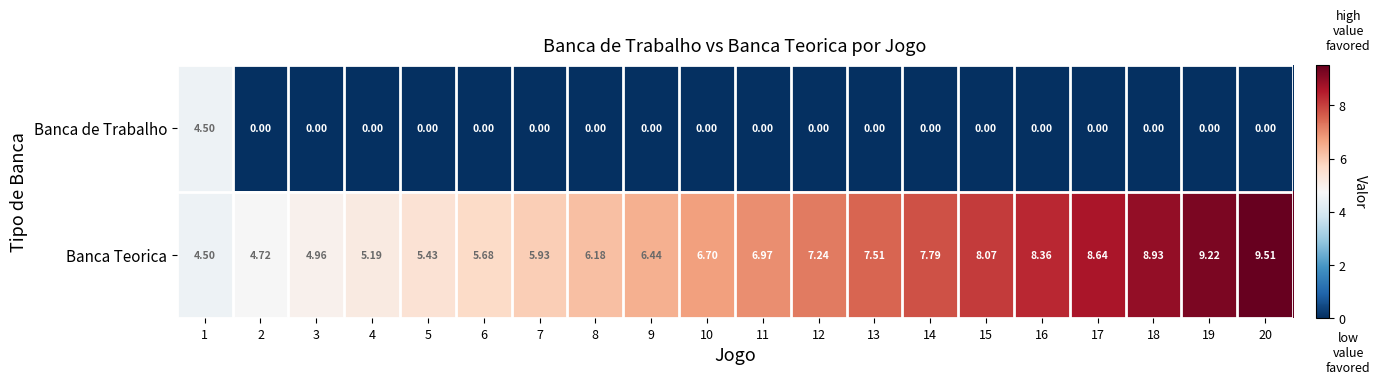

Which series changed the most between 13 and 19?

Banca Teorica